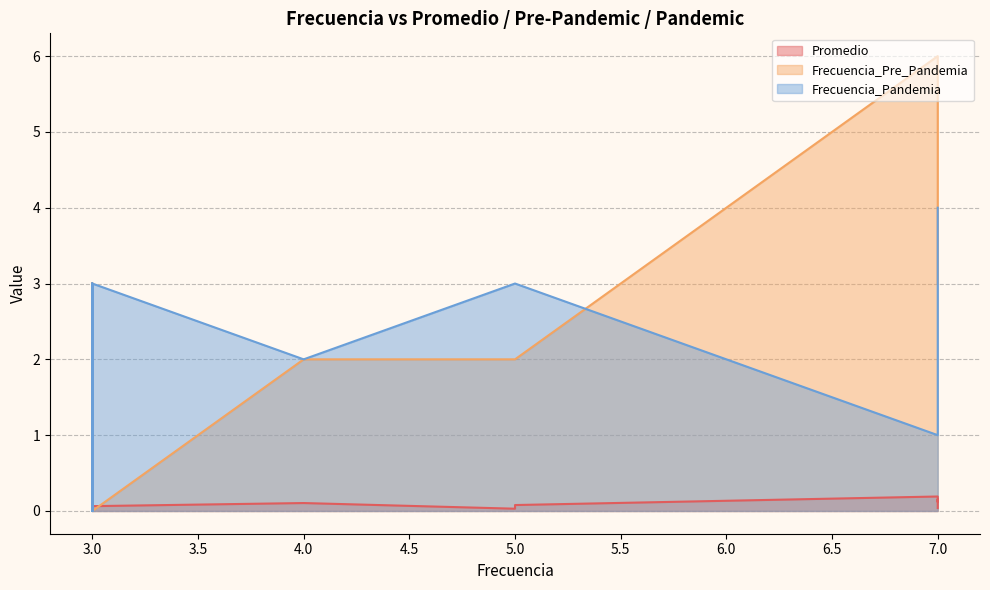

Reading right to left, transcribe all the data shown in this chart.

Promedio: 0.1	0.1	0.0	0.1	0.0	0.0	0.1	0.2	0.2	0.3	0.1	0.1	0.0	0.0	0.2	0.1	0.2
Frecuencia_Pre_Pandemia: 0.0	3.0	0.0	0.0	3.0	3.0	0.0	2.0	3.0	3.0	2.0	2.0	2.0	3.0	3.0	6.0	6.0
Frecuencia_Pandemia: 3.0	0.0	3.0	3.0	0.0	0.0	3.0	1.0	0.0	0.0	2.0	3.0	3.0	4.0	4.0	1.0	1.0